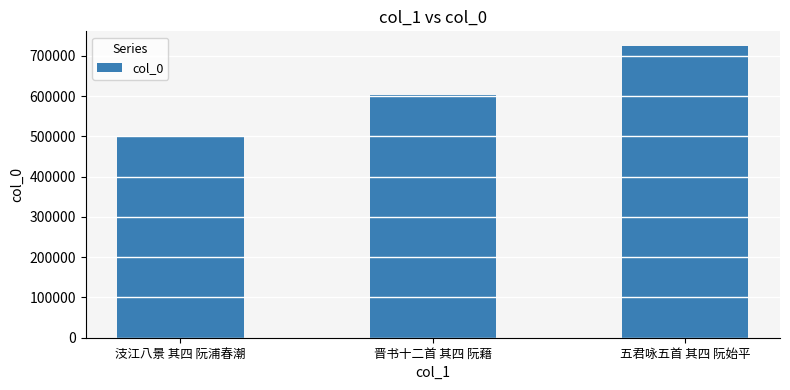

What is the smallest value displayed?

501817